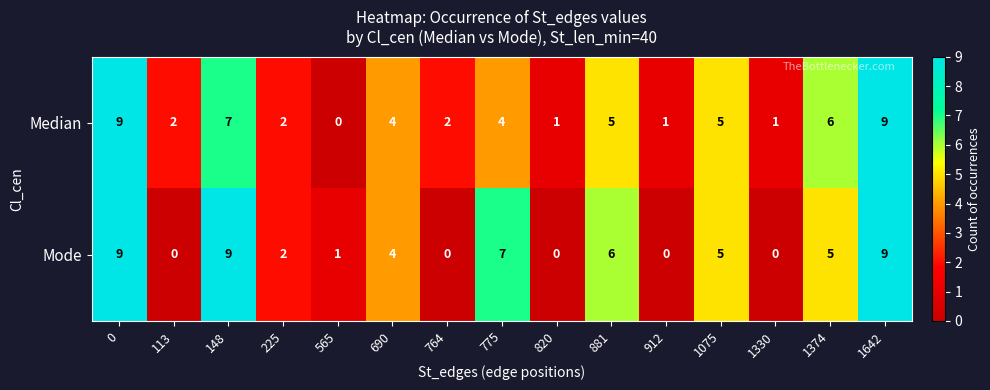

Count the number of categories in the chart.

15